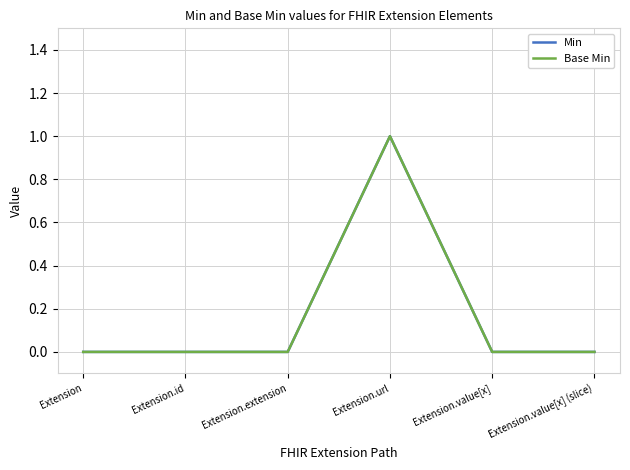

Is this an area chart (filled region under the line)?

No